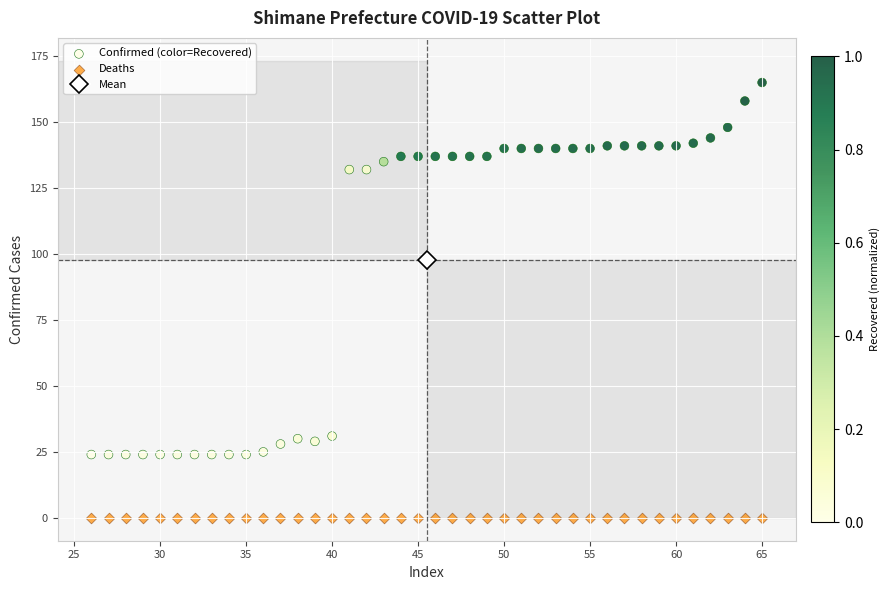

Which series contains the highest Y value?

Confirmed (color=Recovered)